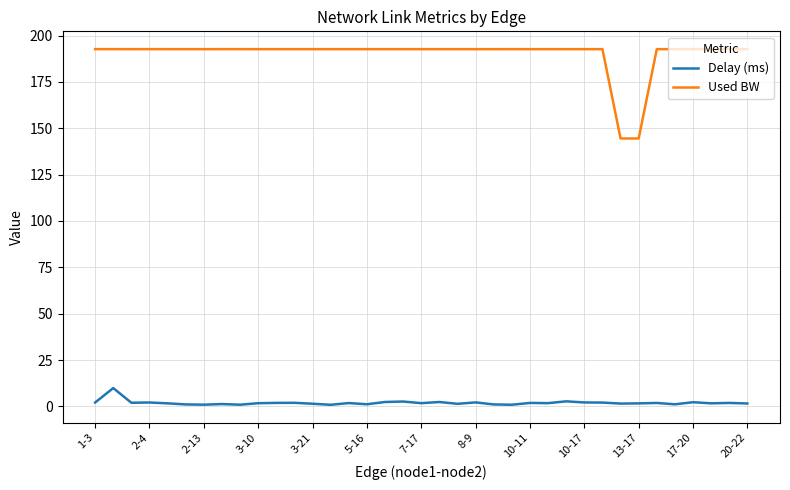

What is the highest value of the Used BW series?

192.7